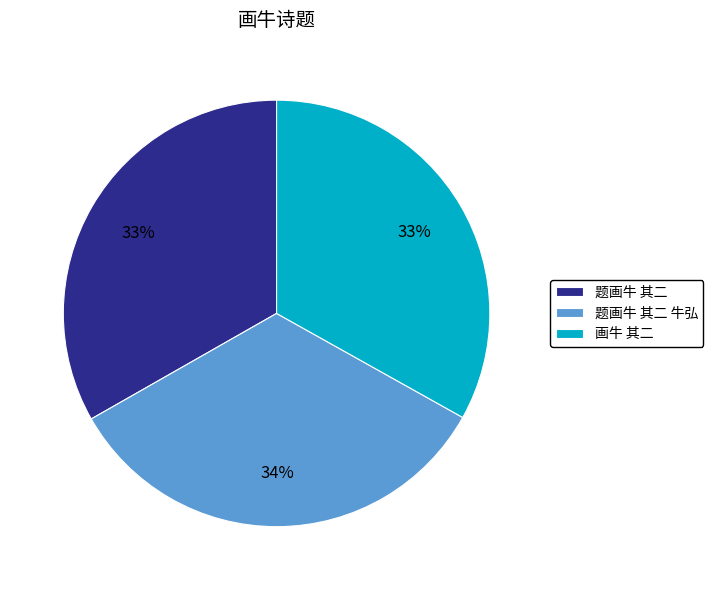

How many slices are in this pie chart?

3